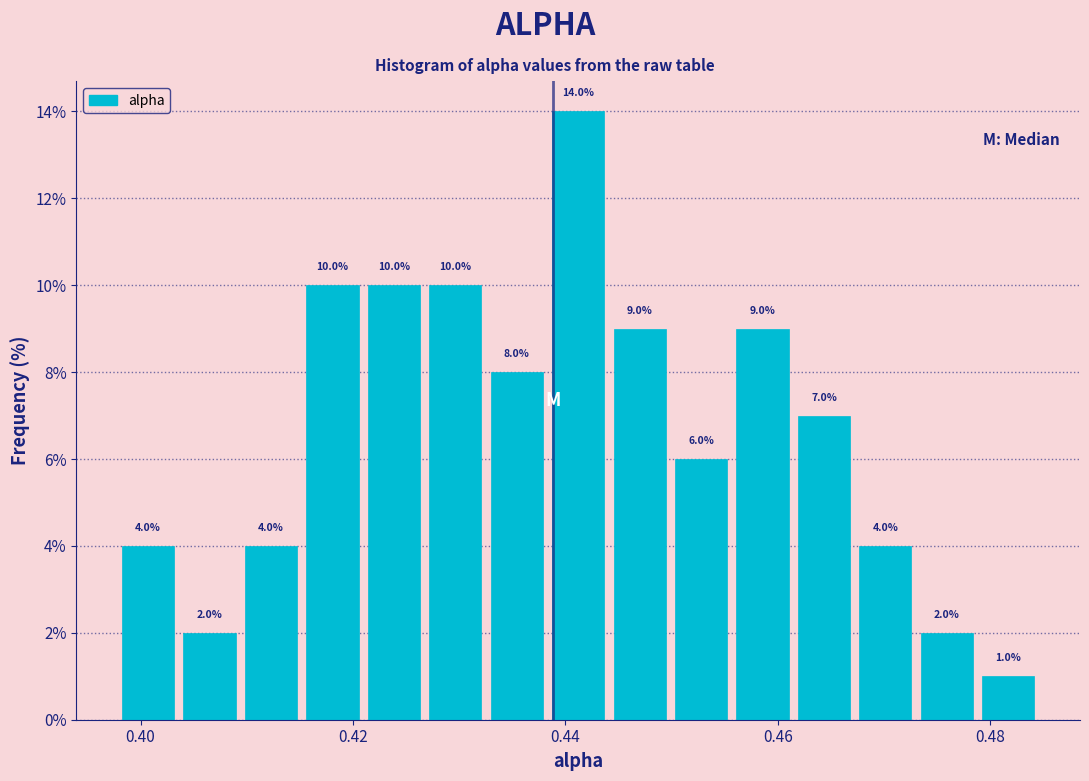

Read against the x-axis, roughly where is the centre of the tallest bar?

0.442